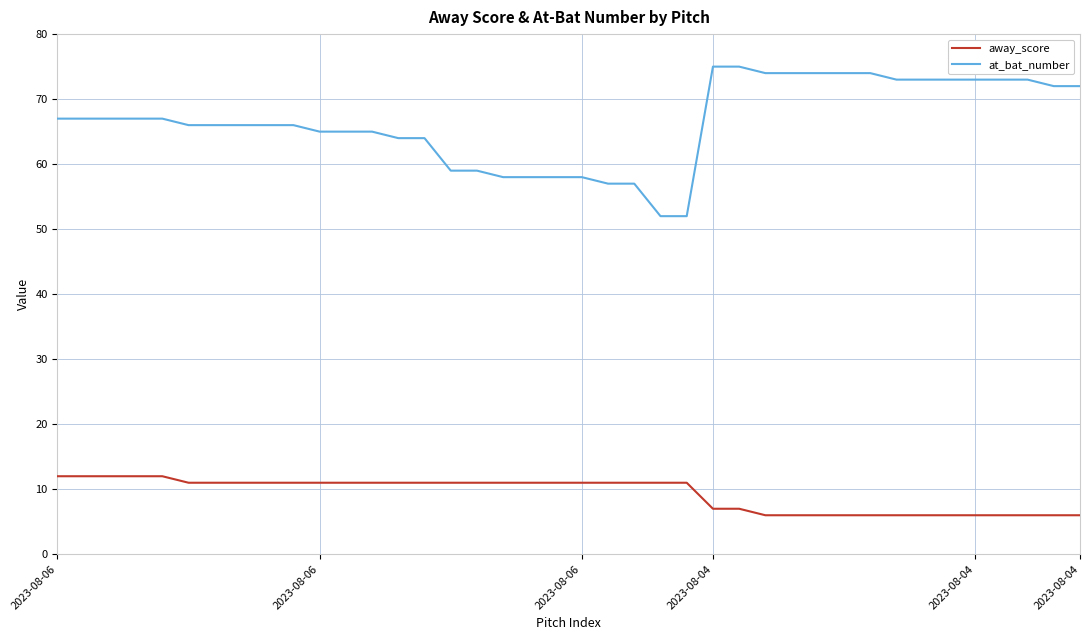

What is the minimum value for at_bat_number?

52